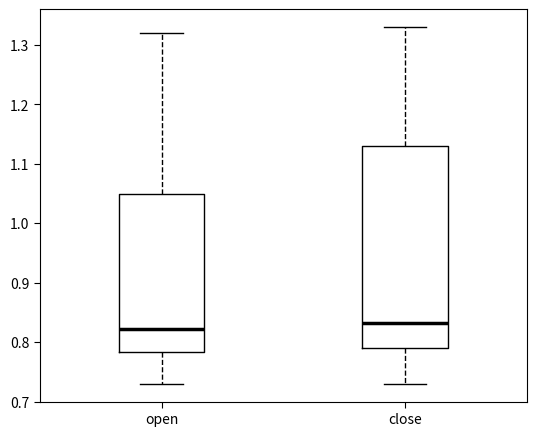

Where does the median line of the box for close sit on the y-axis? The values are not printed on the chart, so give them approximately, as read against the axis.

0.83